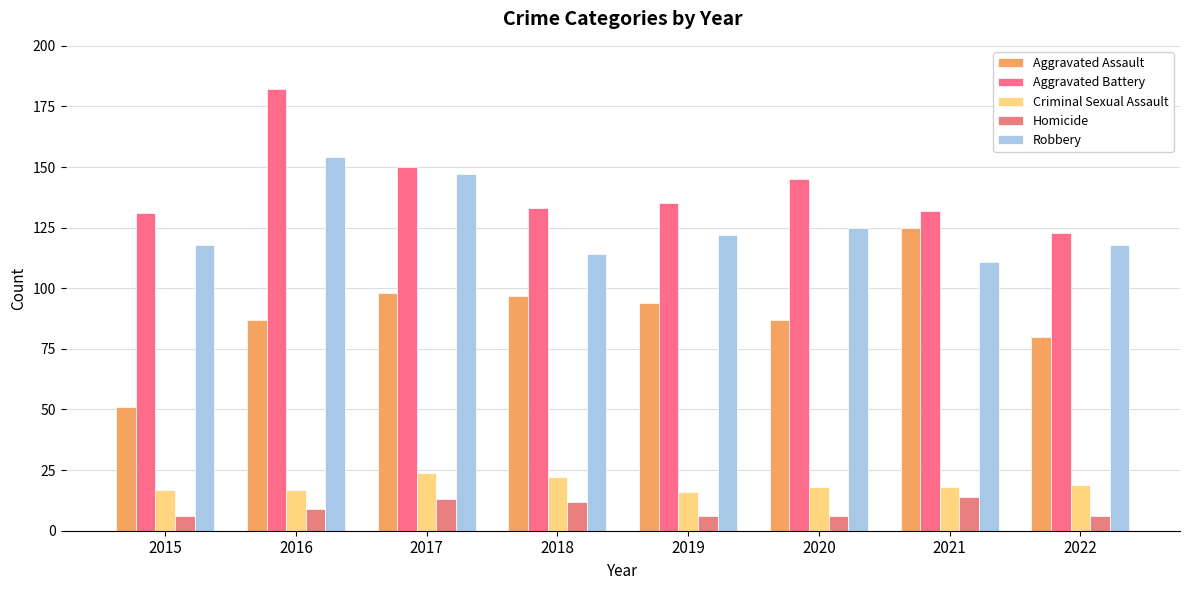

What is the value of the Aggravated Assault bar at the 7th from the left?

125